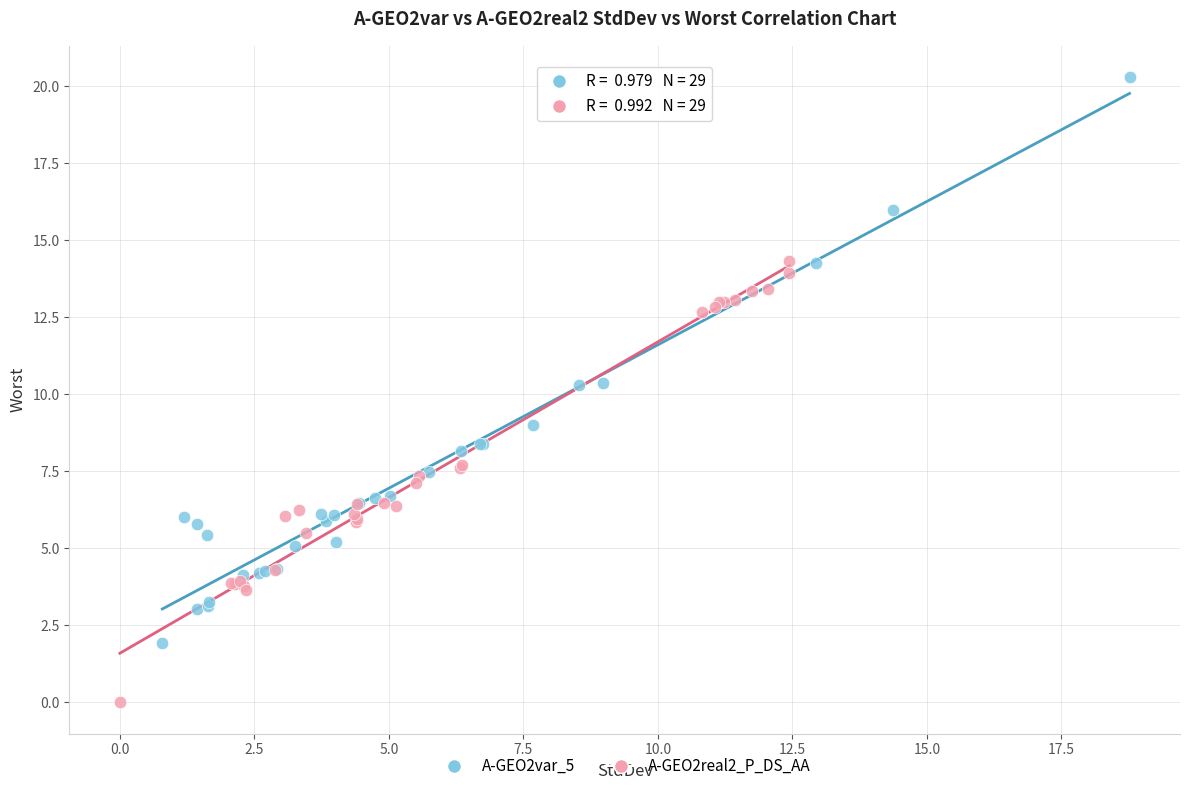

What are all the series names shown in the legend?

A-GEO2var_5, A-GEO2real2_P_DS_AA